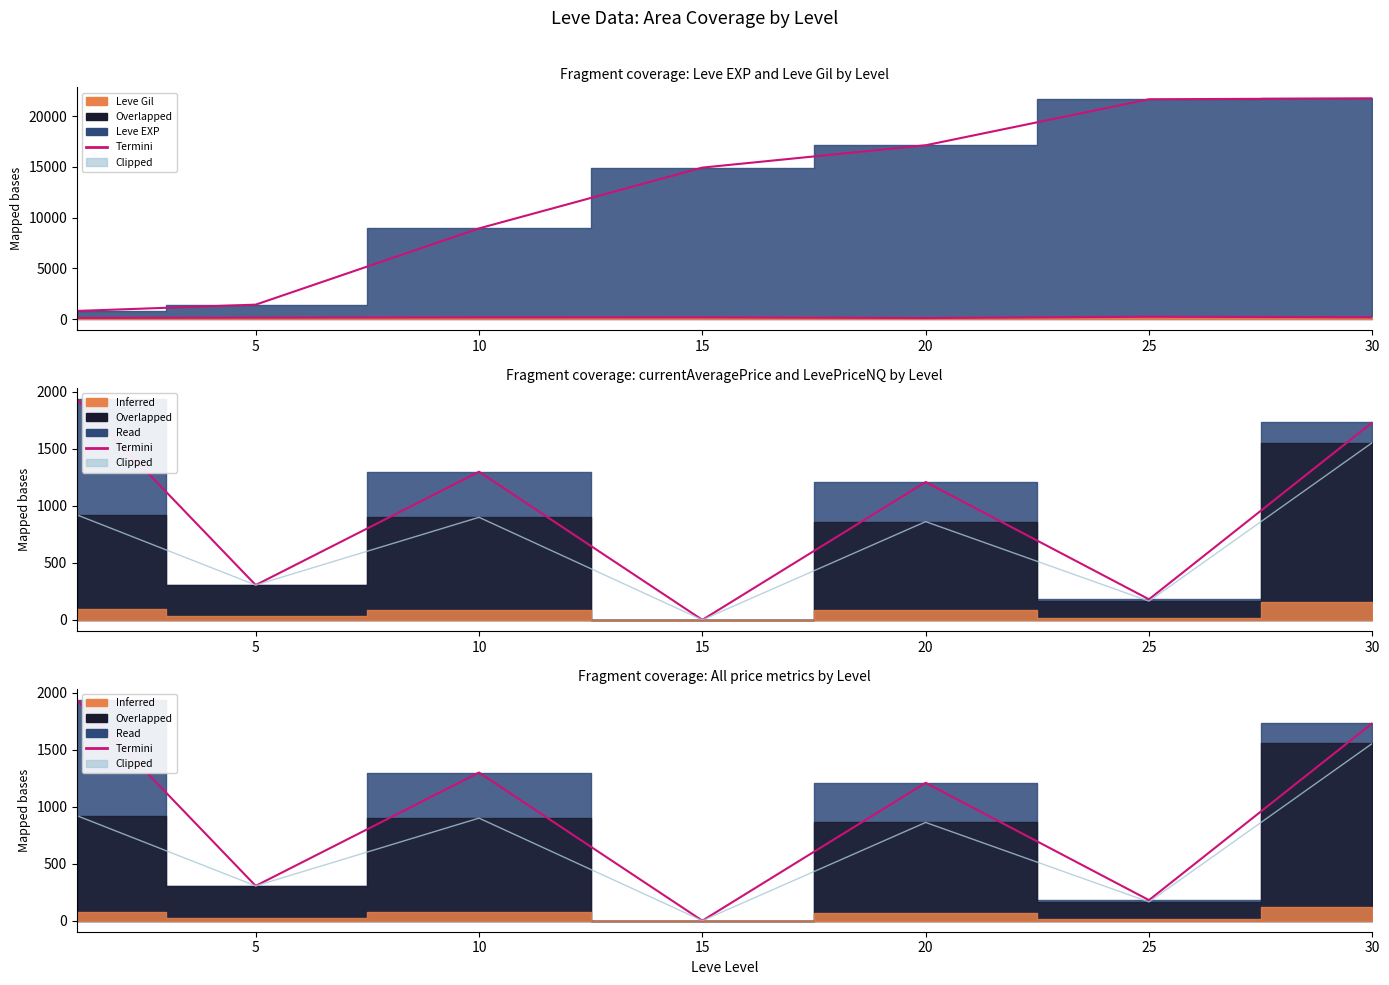

The Leve EXP Line series shows 9451.4 at 15. True or false?

False